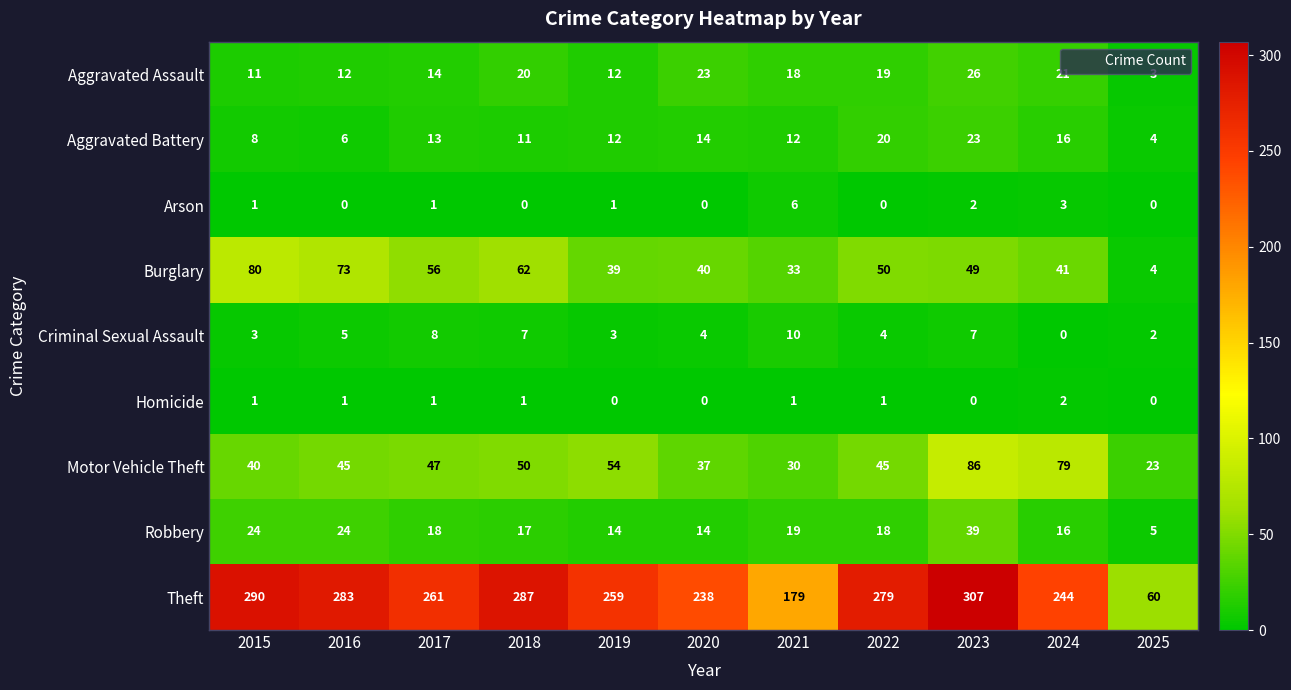

What is the difference between the maximum and minimum values in the Criminal Sexual Assault series?

10